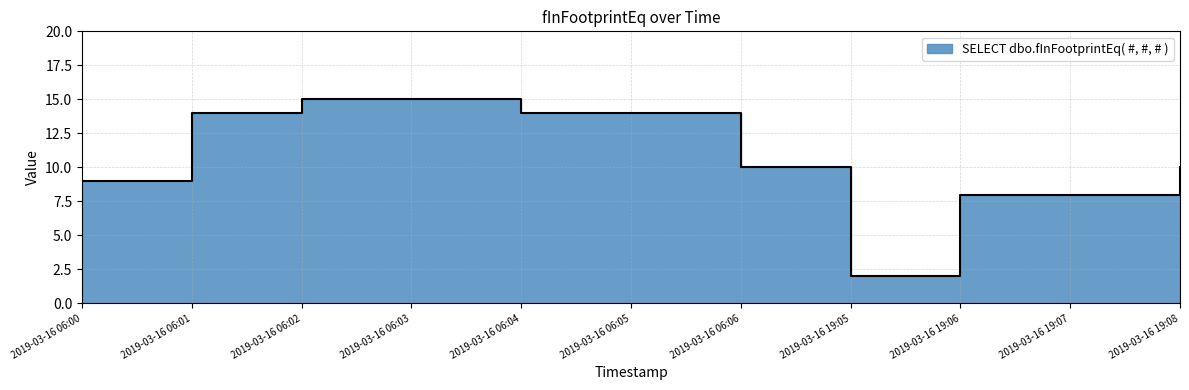

Reading right to left, extract all data points from this chart.

10	8	8	2	10	14	14	15	15	14	9